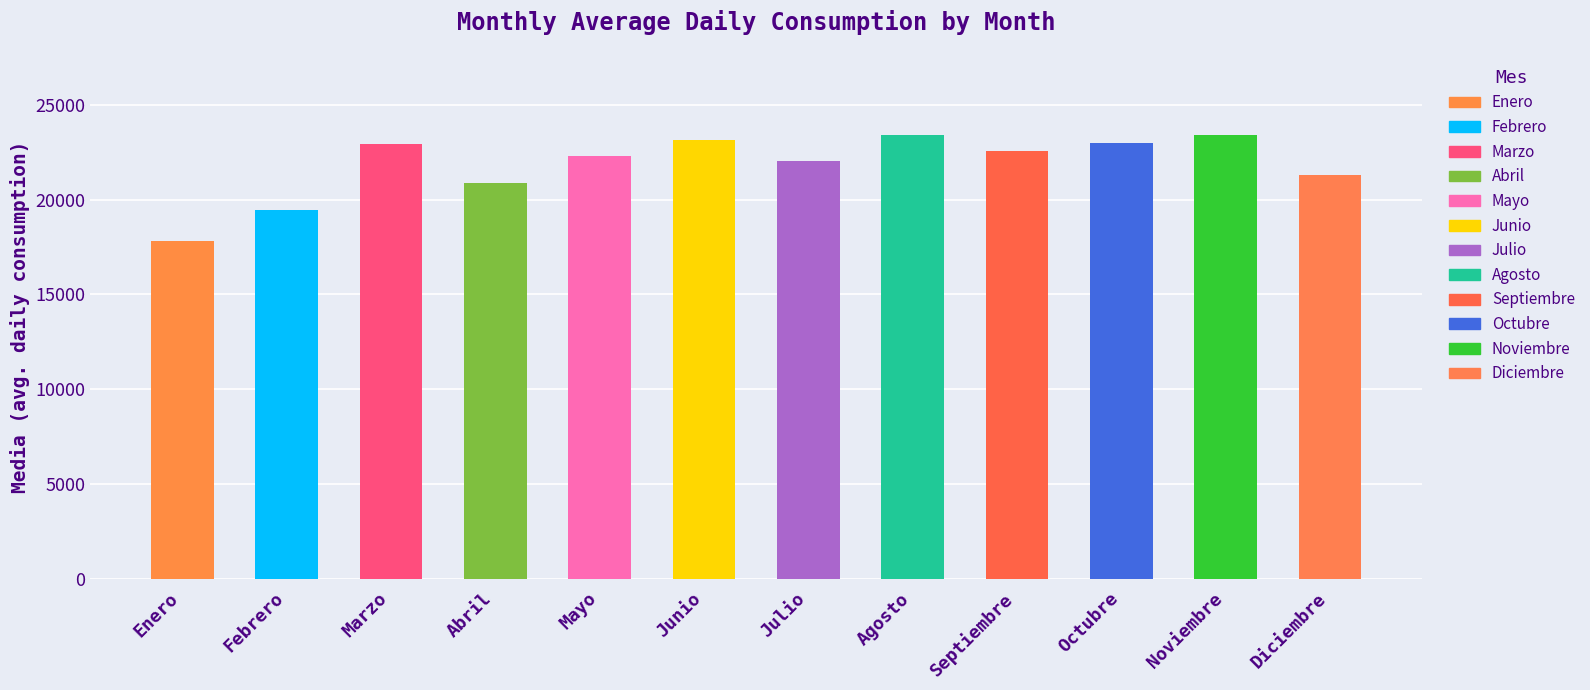

What is the approximate value at Septiembre?

22563.8